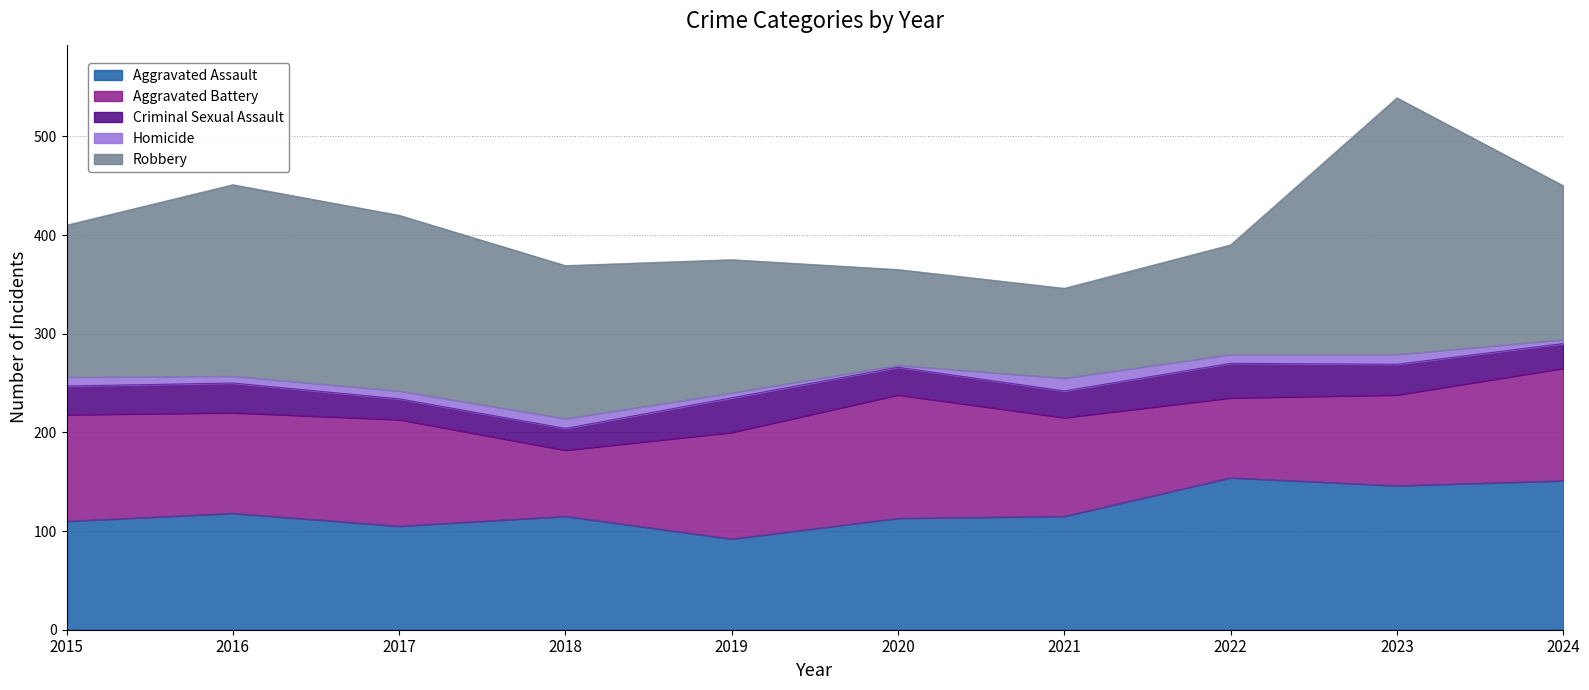

Which series has the largest range (max minus min)?

Robbery